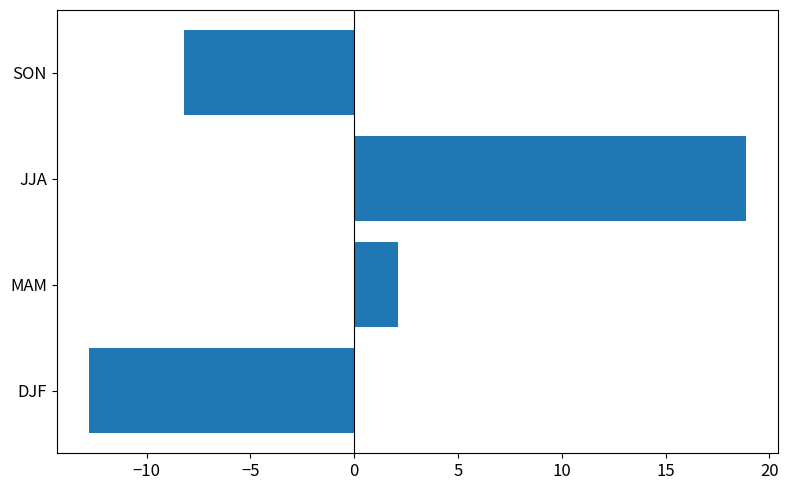

At which label is the value closest to 3?

MAM